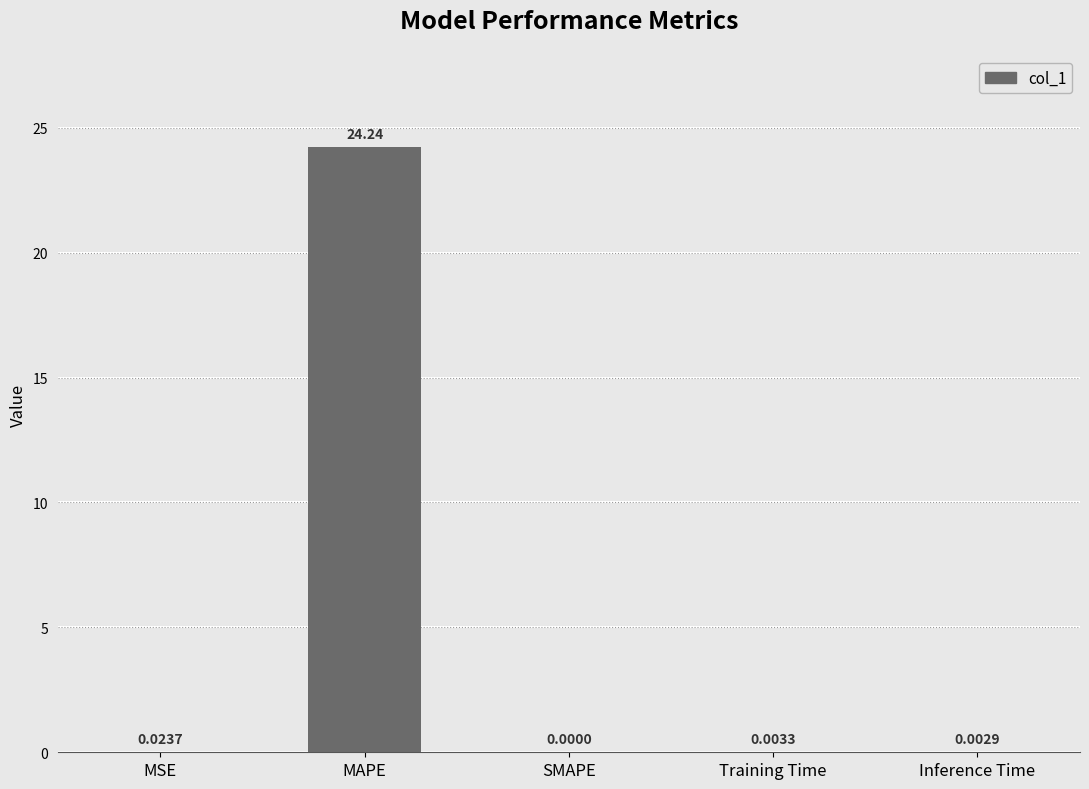

At which category does the chart reach its peak across all series?

MAPE